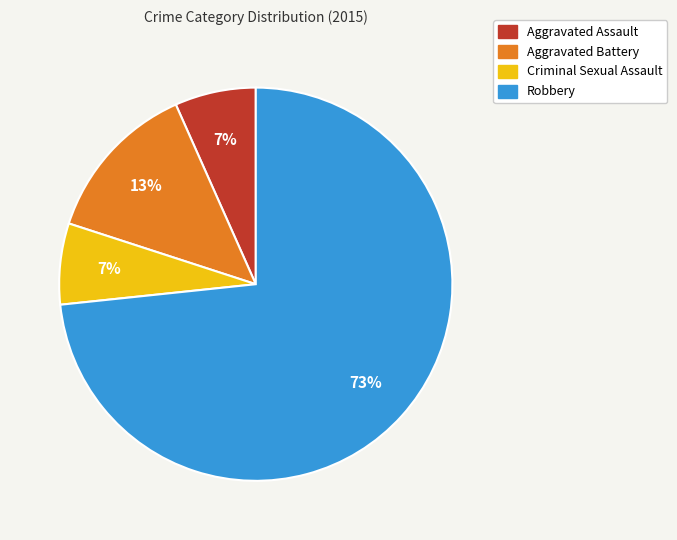

Is Robbery the majority of the pie?

Yes